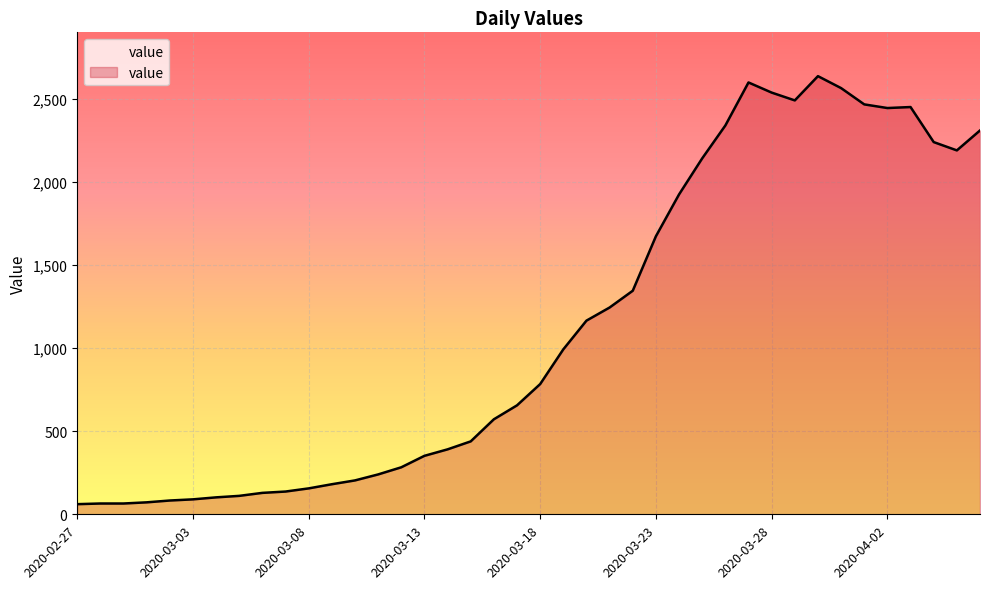

What is the maximum value shown in the chart?

2638